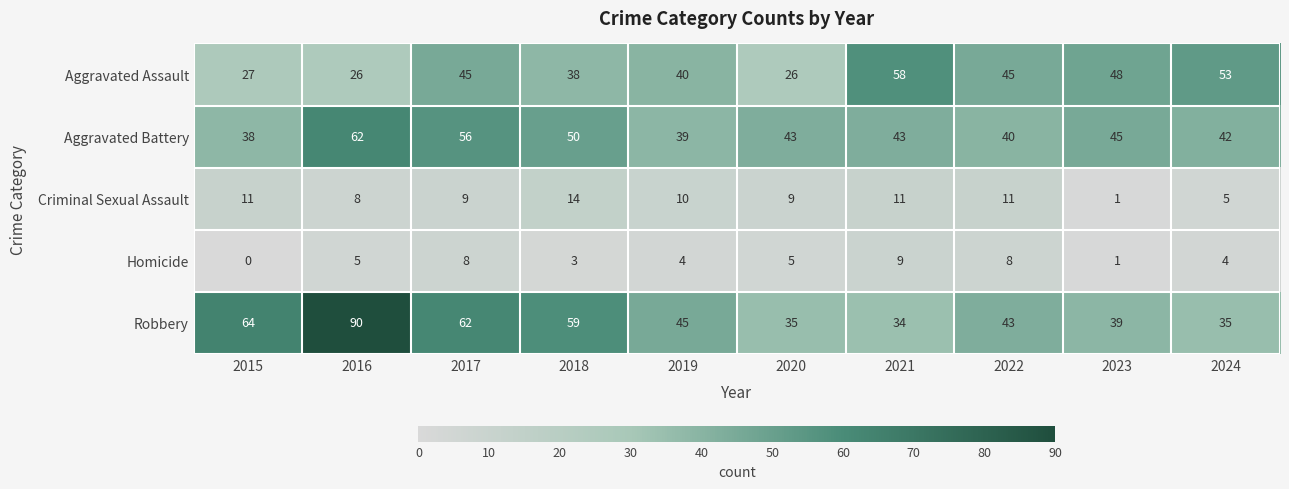

Count the number of categories in the chart.

10